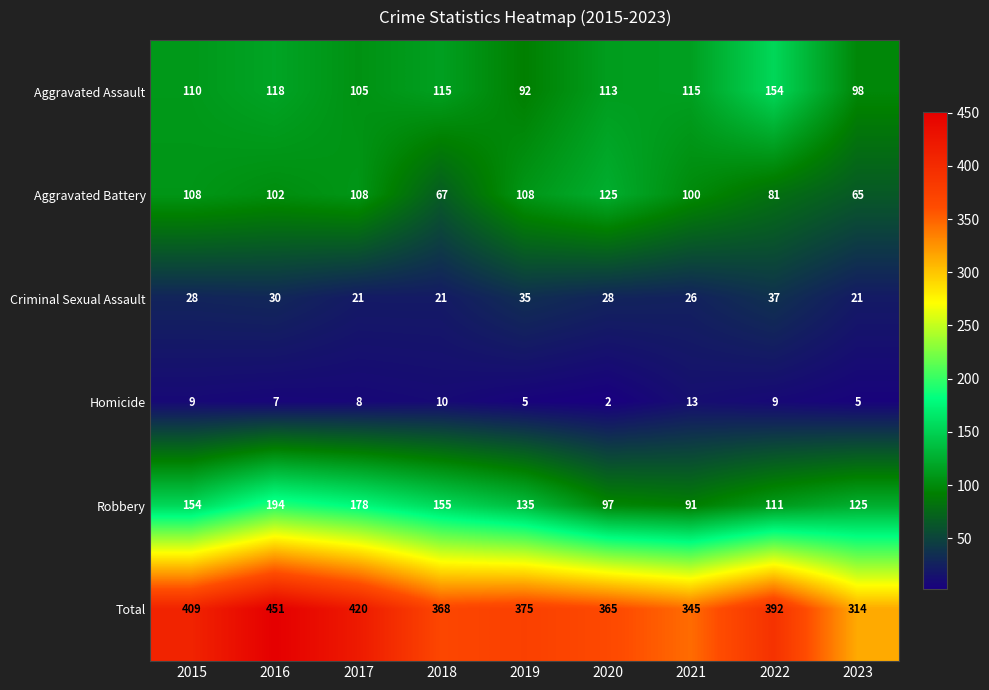

Which label corresponds to the smallest value in the chart?

2020